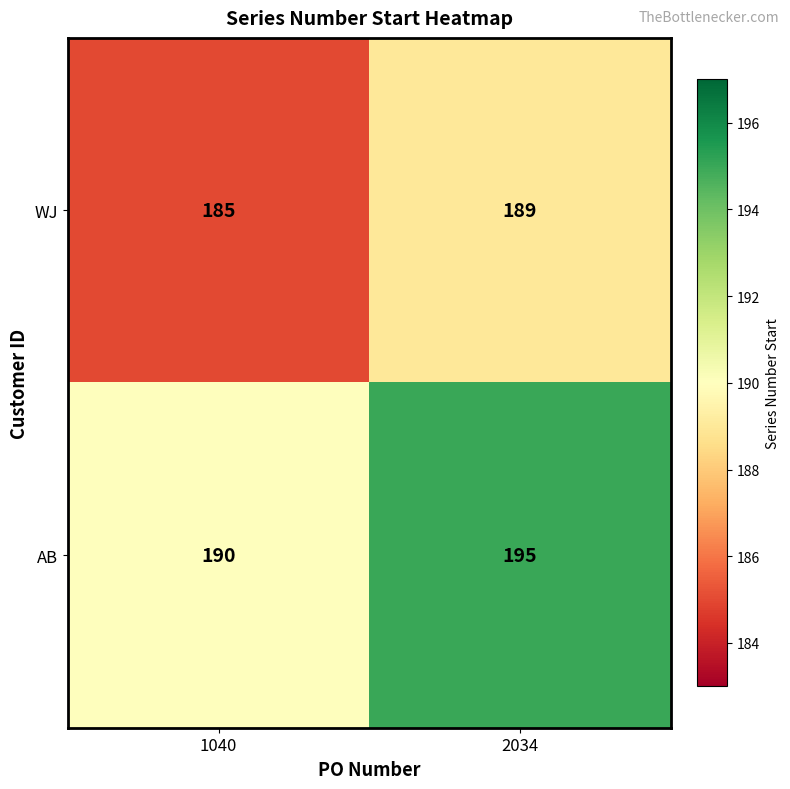

Reading left to right, transcribe all the data shown in this chart.

WJ: 1040=185	2034=189
AB: 1040=190	2034=195